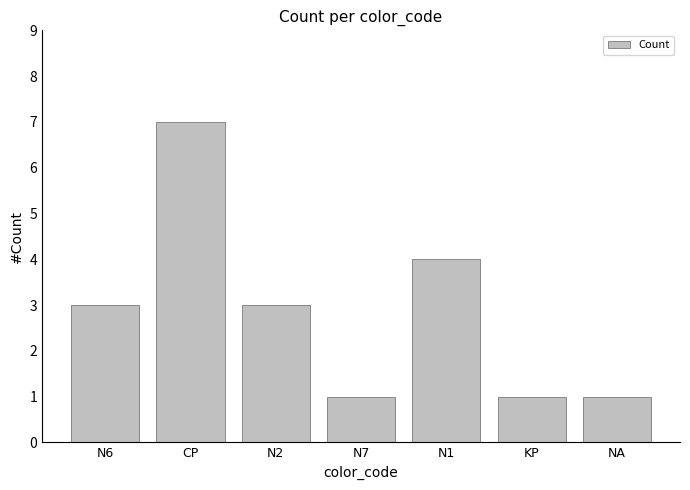

What is the sum of all values?

20